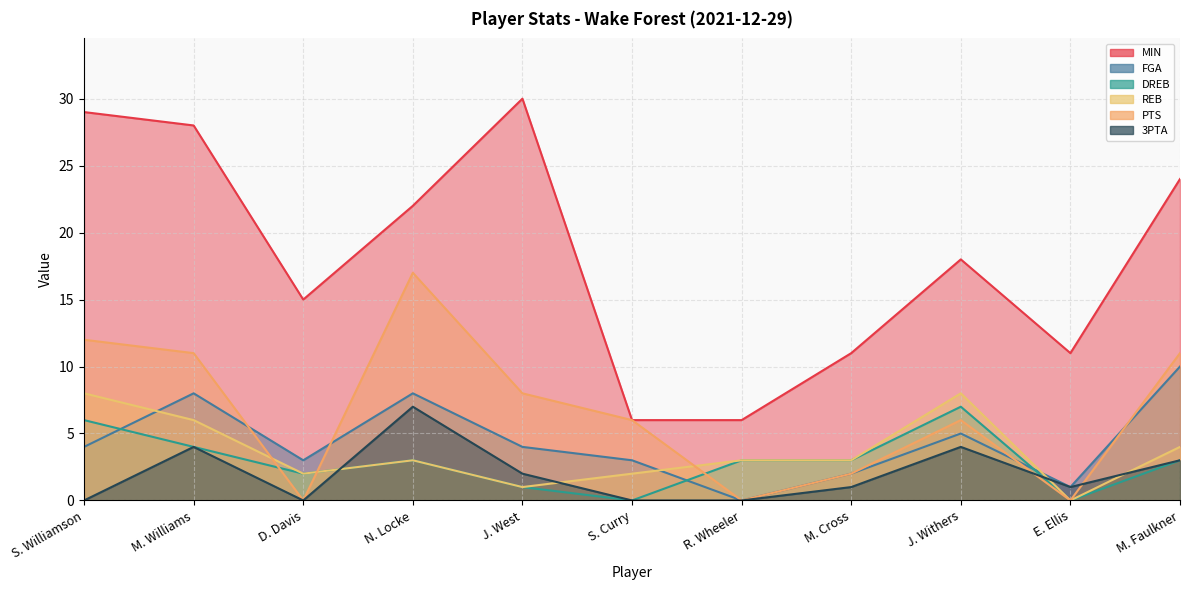

What is the difference between the second highest and minimum values in the PTS series?

12